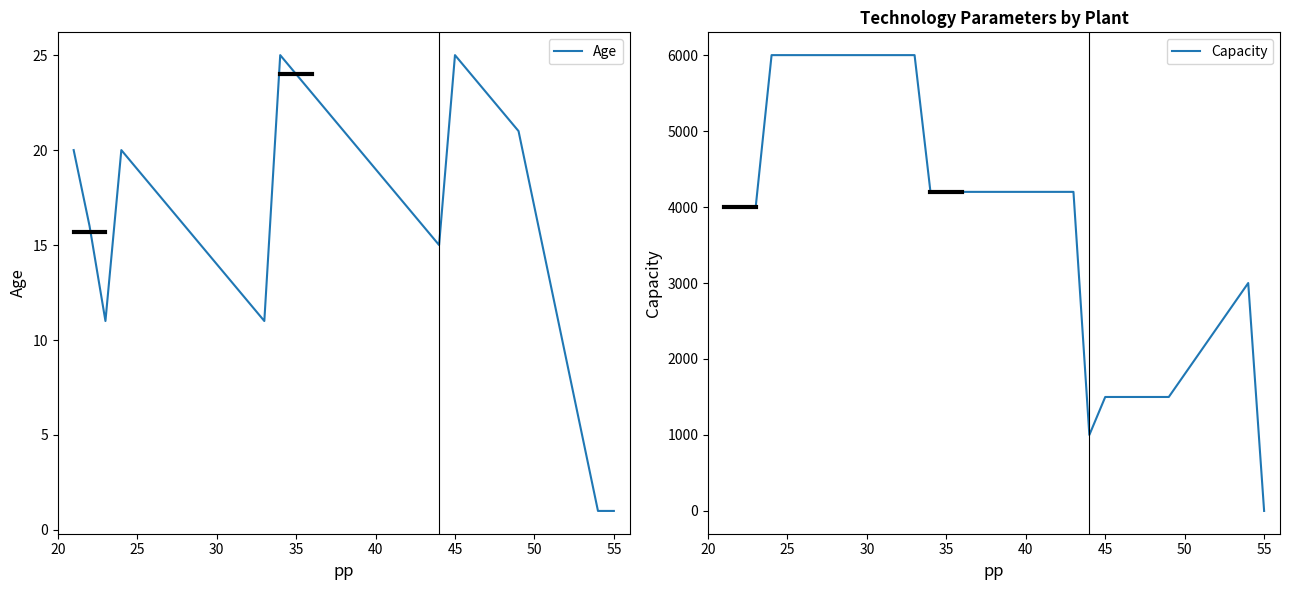

What is the sum of all Age values?

539